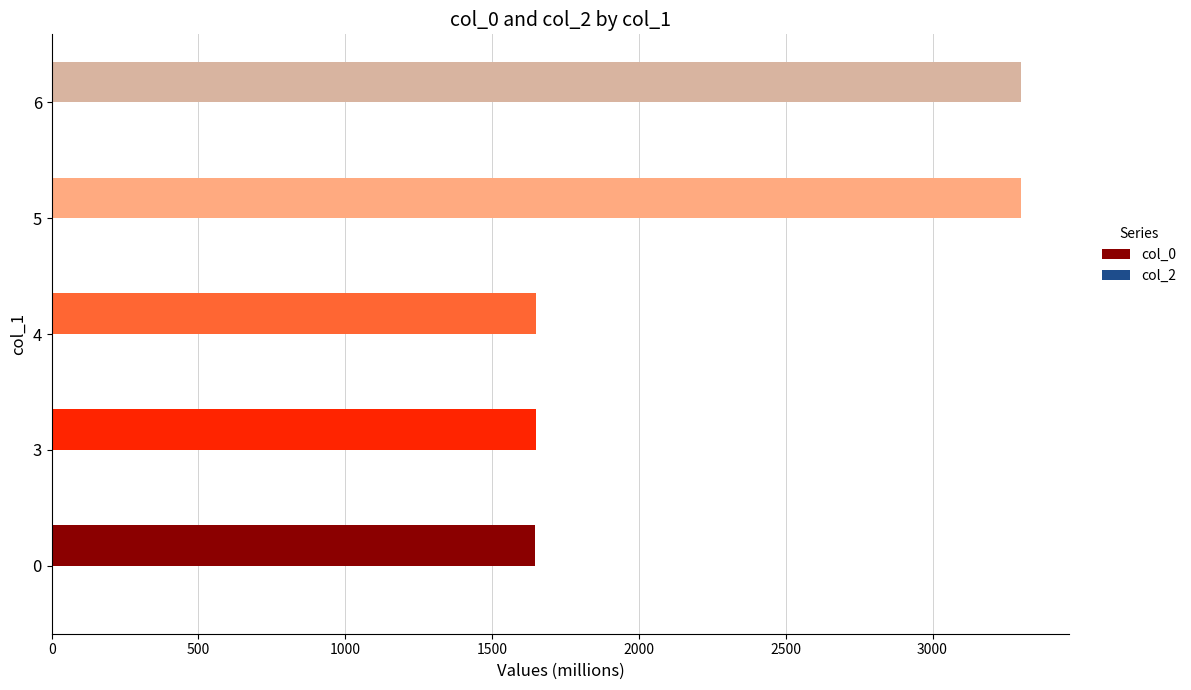

How many series are shown in this chart?

1